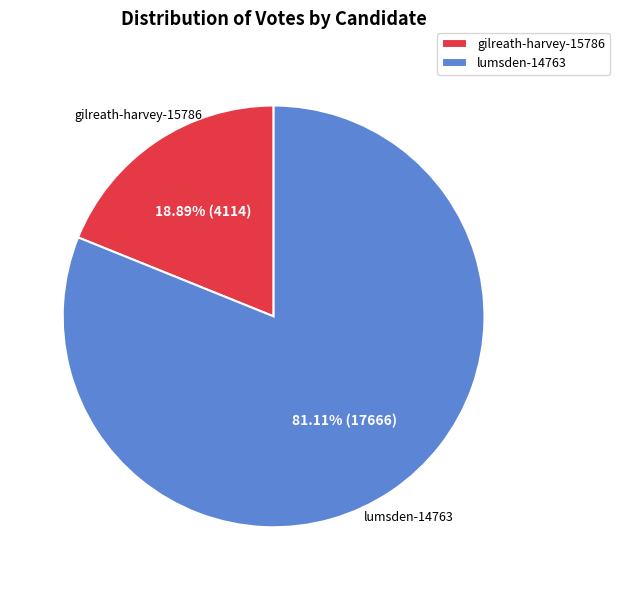

Rank the categories by value from lowest to highest.

gilreath-harvey-15786, lumsden-14763